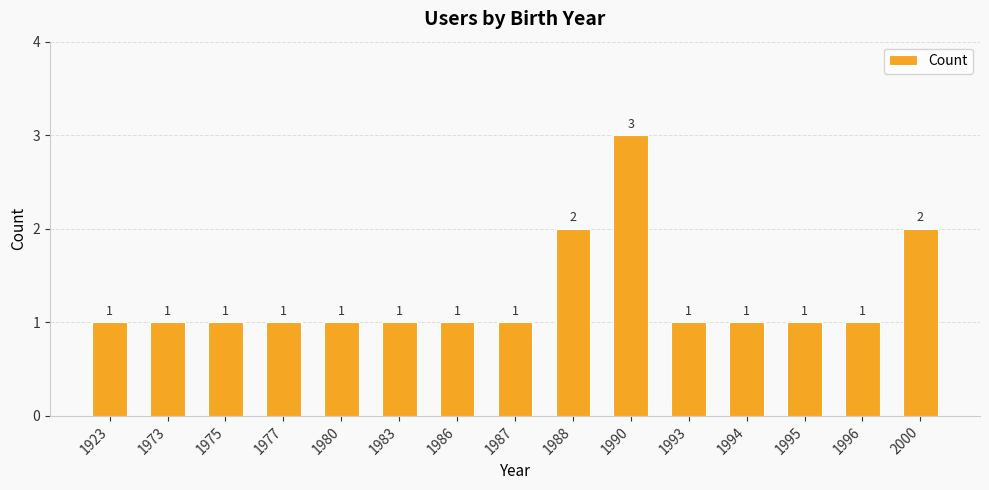

Between 1980 and 2000, which is larger?

2000